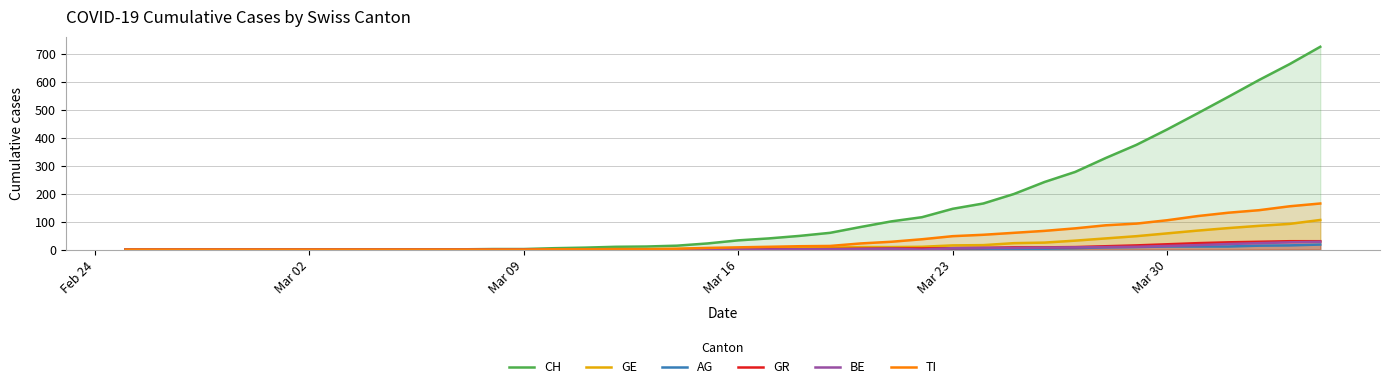

Which series has the largest total across all categories?

CH